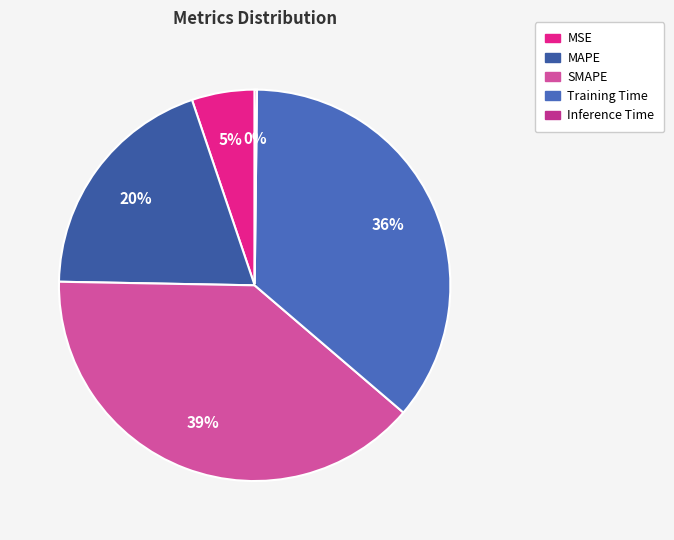

What is the ratio of the value at MAPE to the value at SMAPE?

0.5